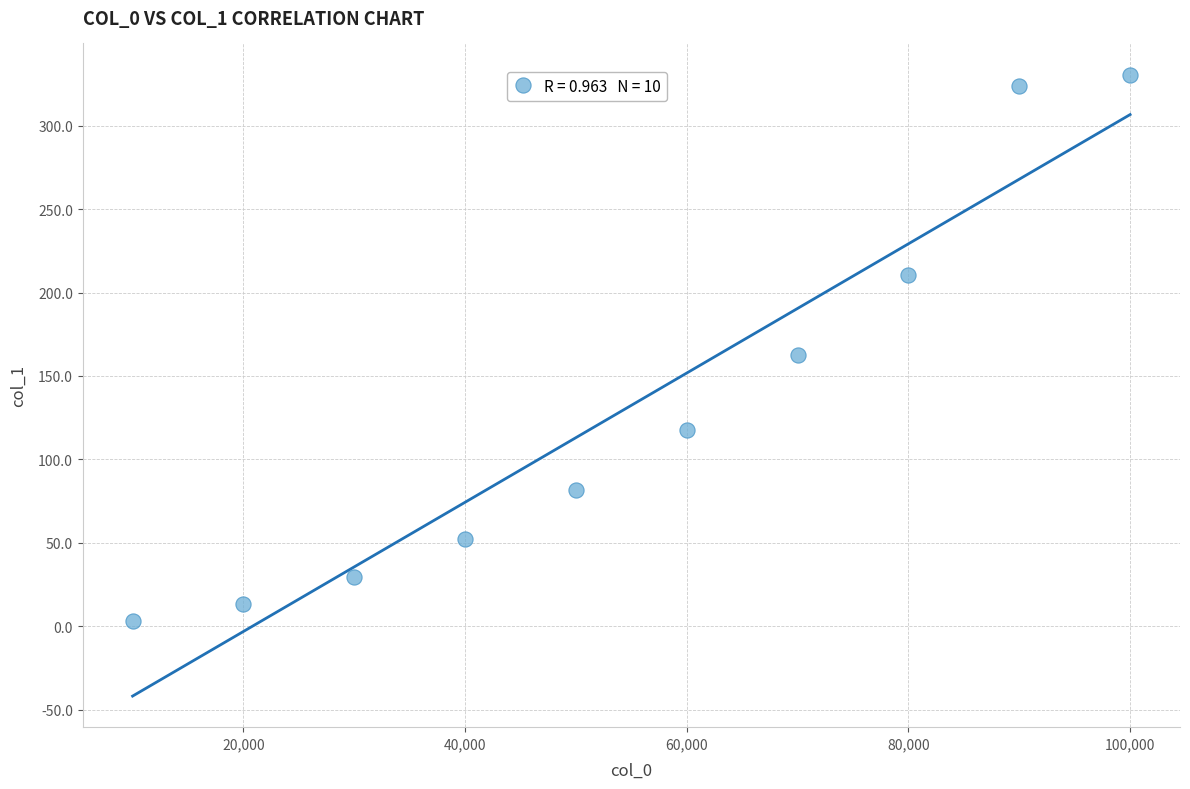

What is the average Y value?

132.4